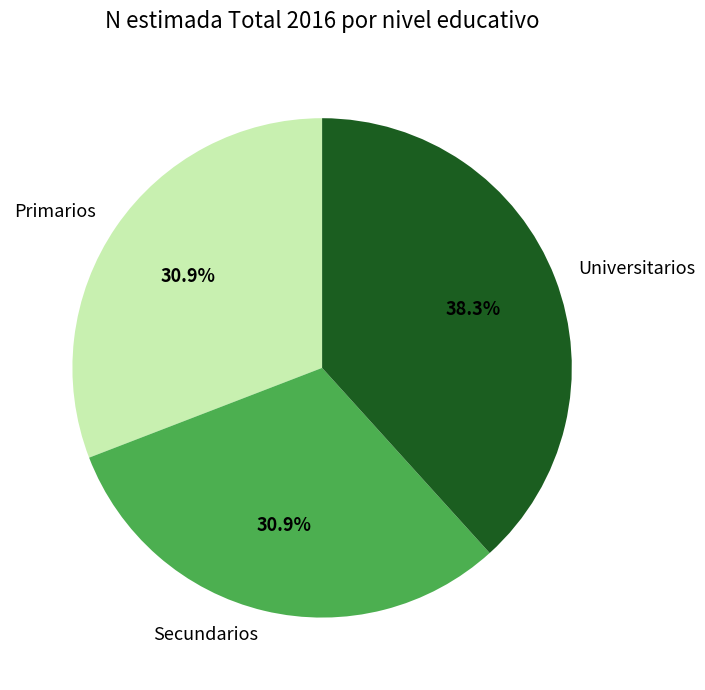

Do Universitarios and Secundarios together represent more than half of the pie?

Yes